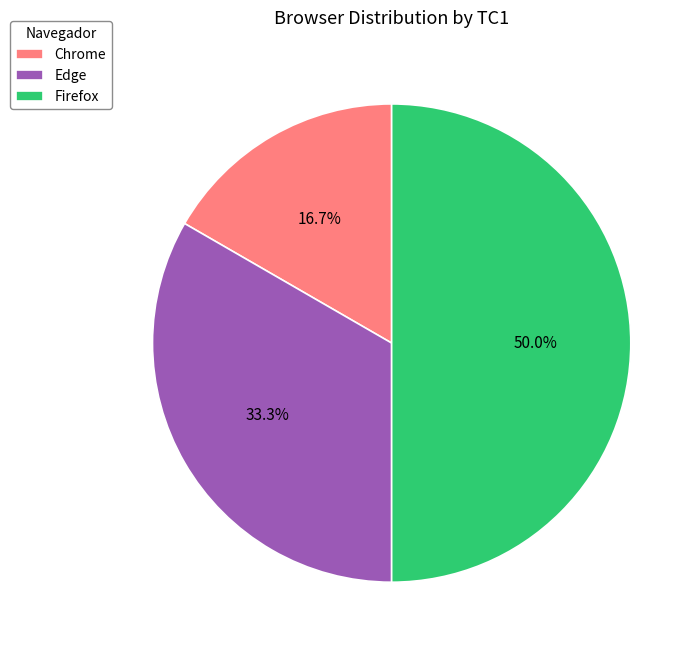

How much of the chart is everything except Firefox?

50.0%